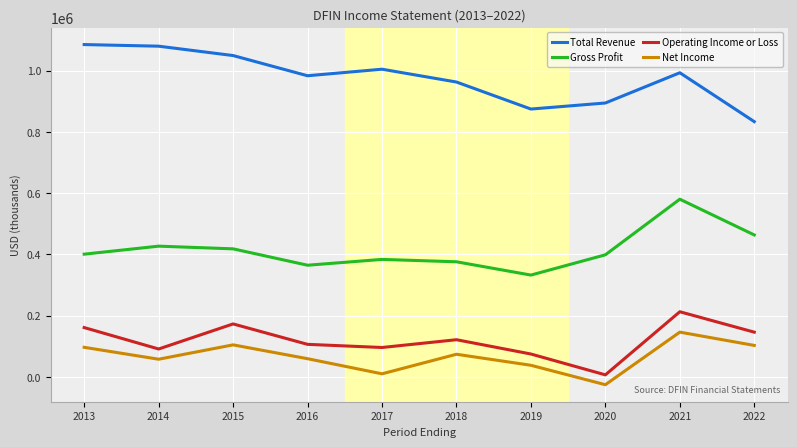

Which category has the lowest value in the Net Income series?

2020